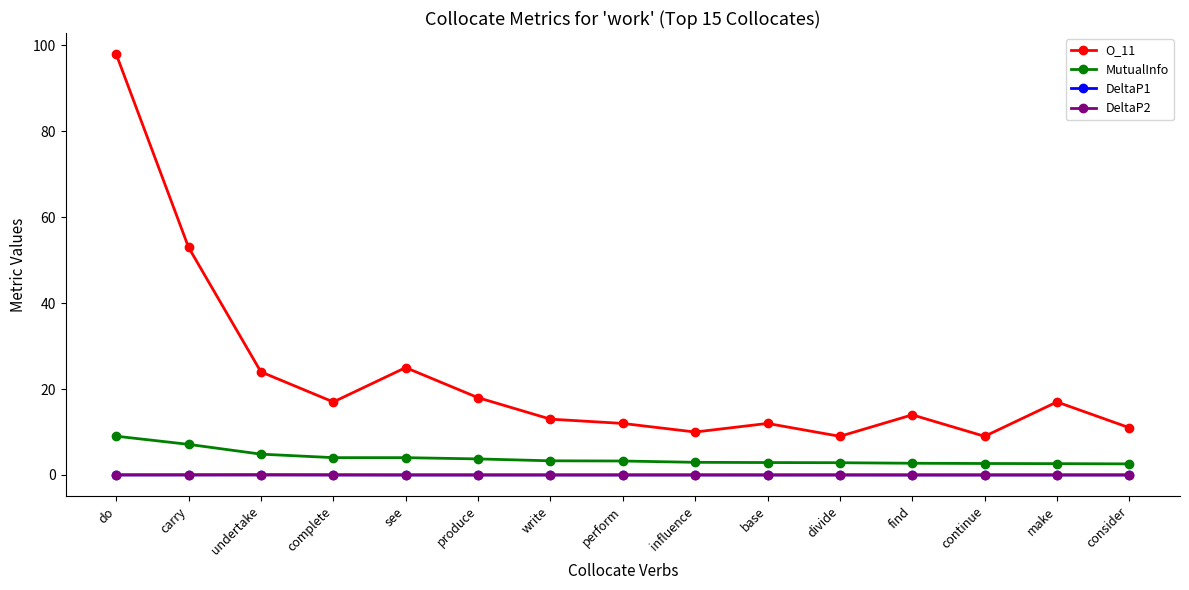

What is the greatest value displayed?

98.0